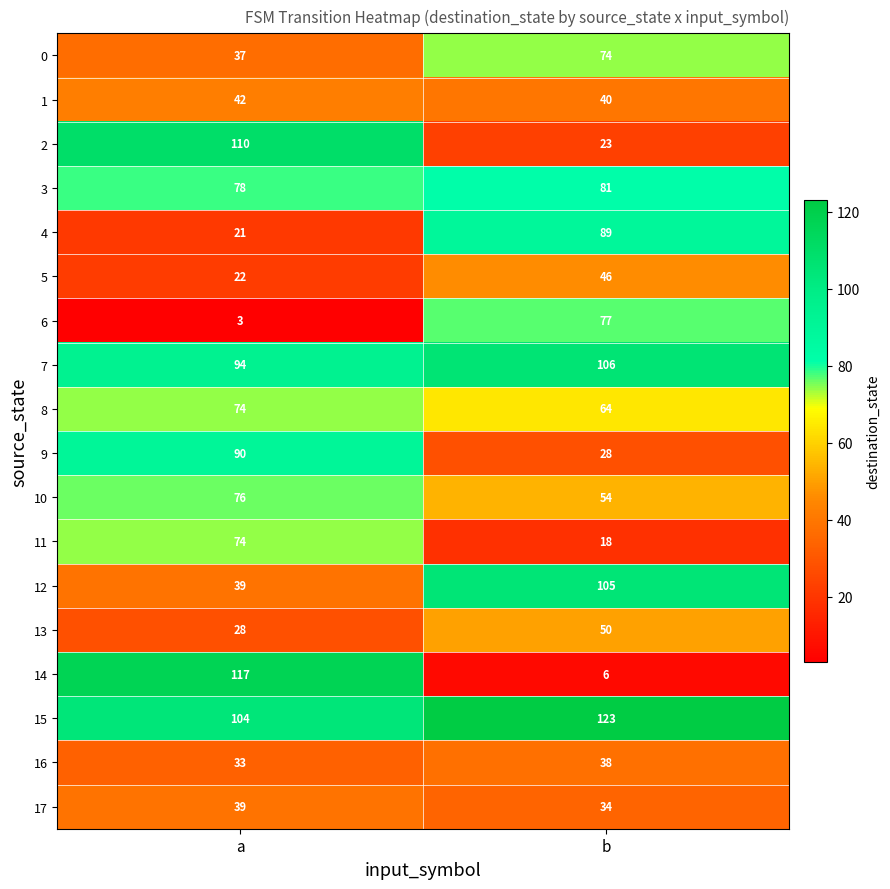

How many data points does each series have?

2